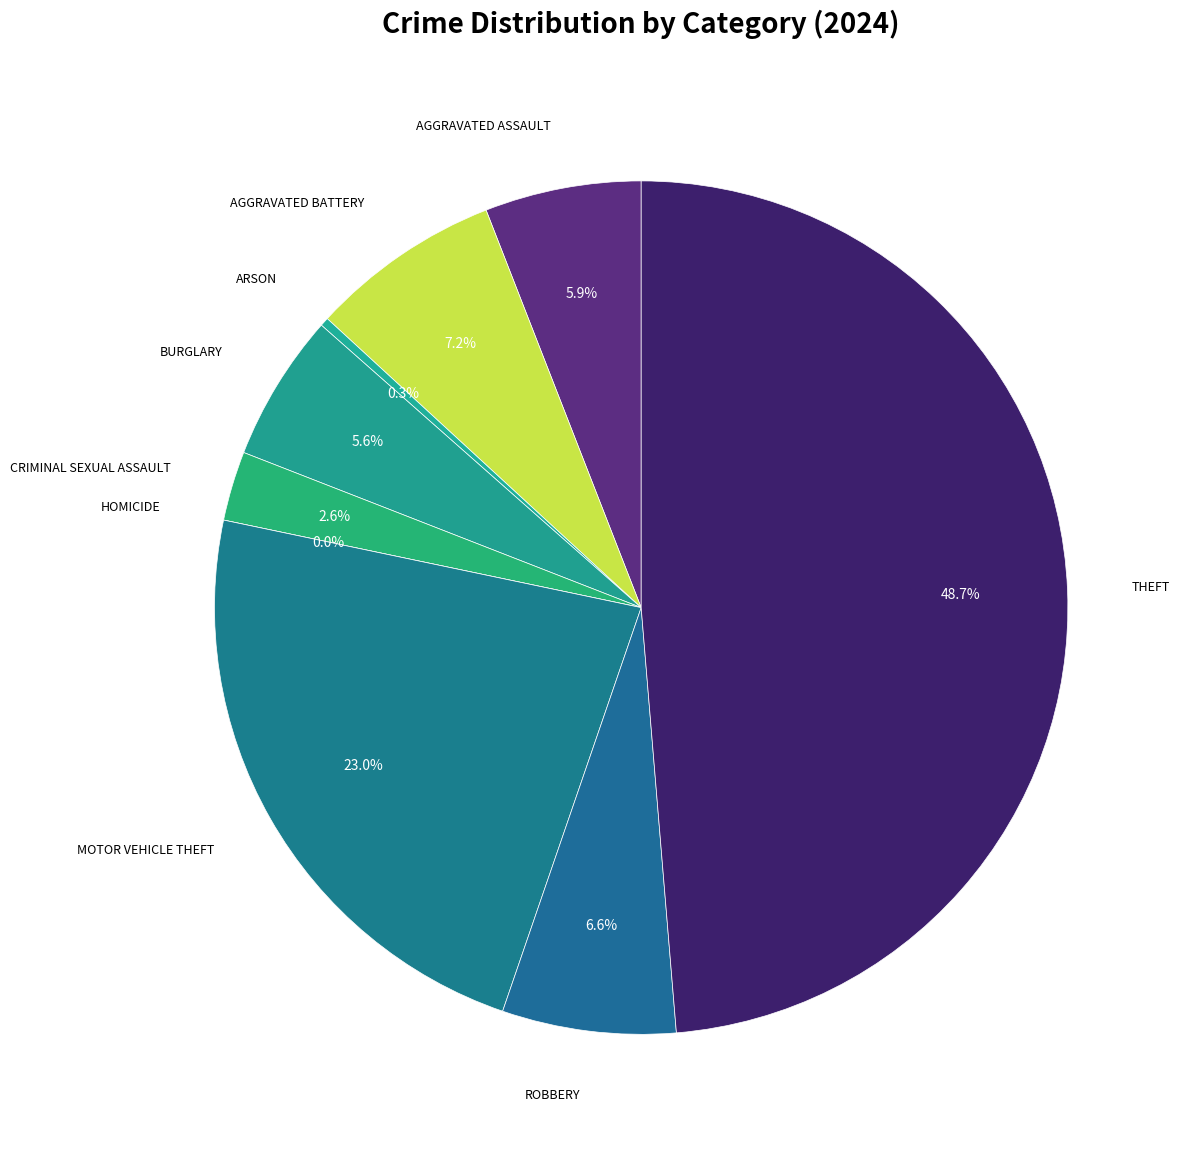

Is the sum of Burglary and Theft greater than half?

Yes